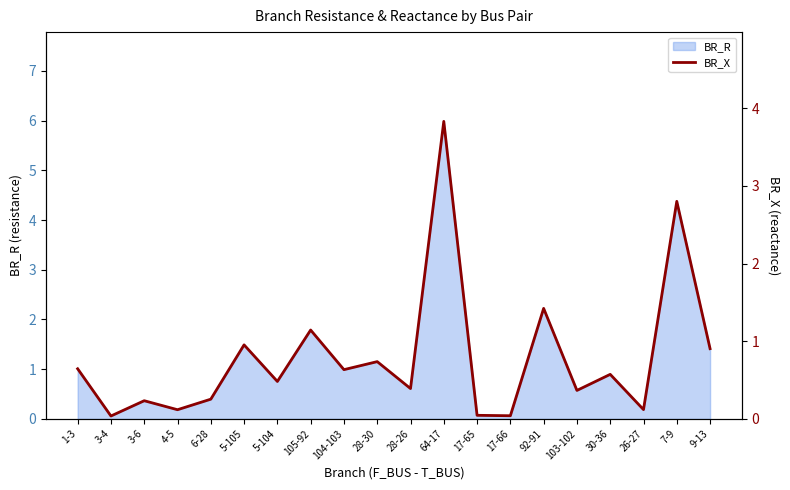

How many points are lower than both their immediate neighbors (excluding endpoints)?

8